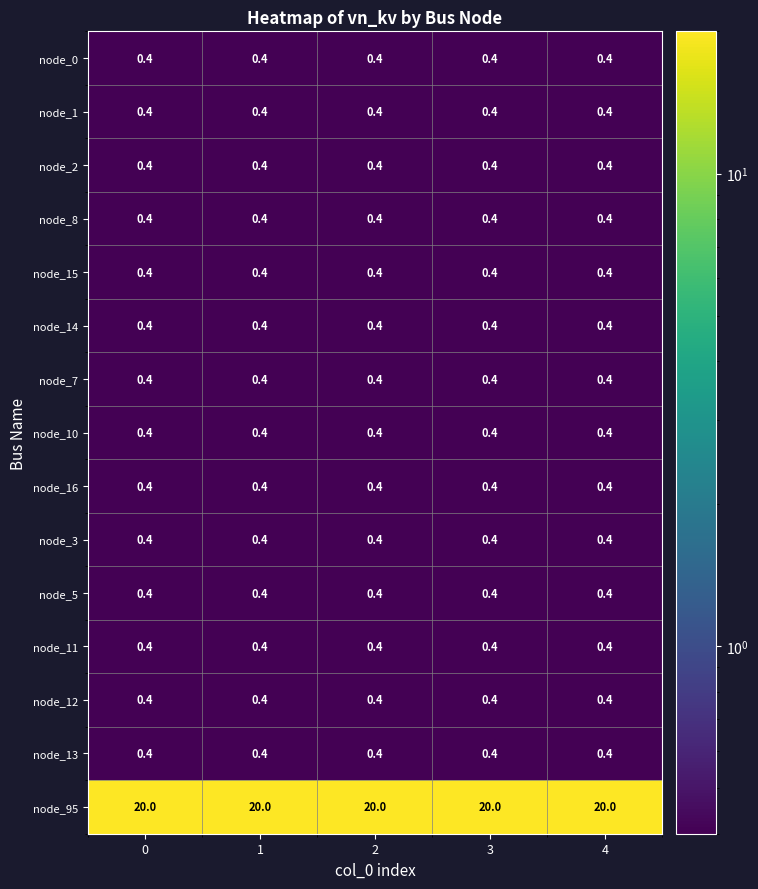

The node_12 series shows 0.4 at 2. True or false?

True